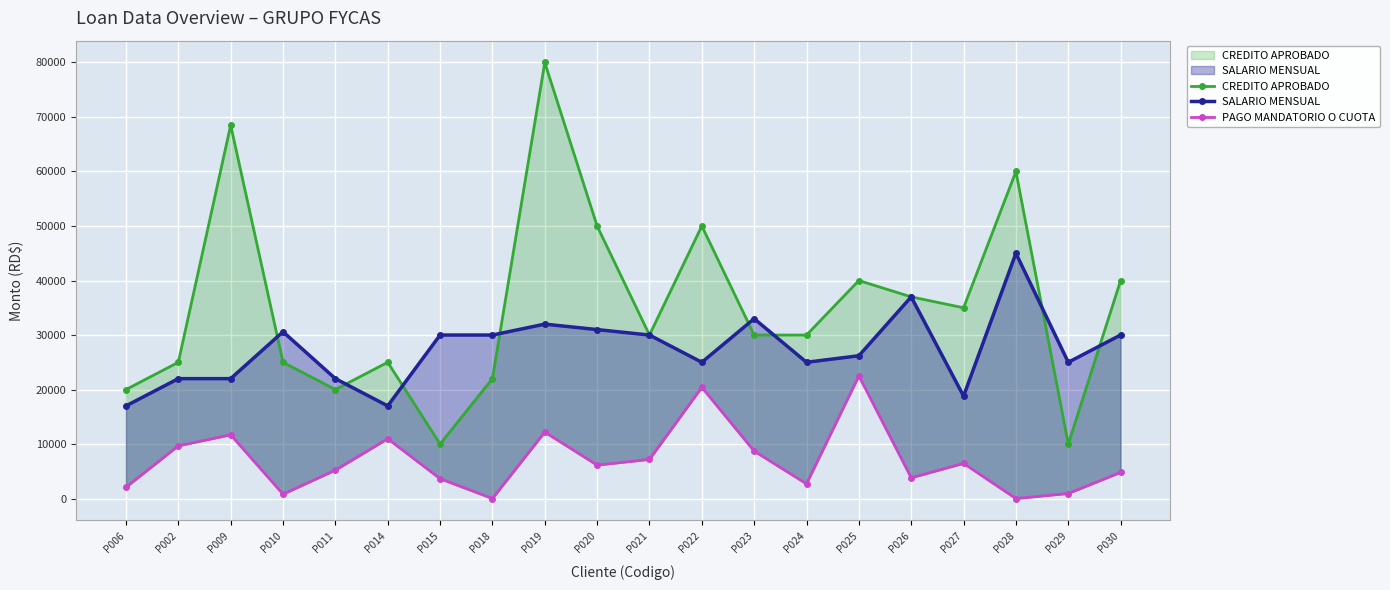

Which has a higher value, P023 or P015?

P023